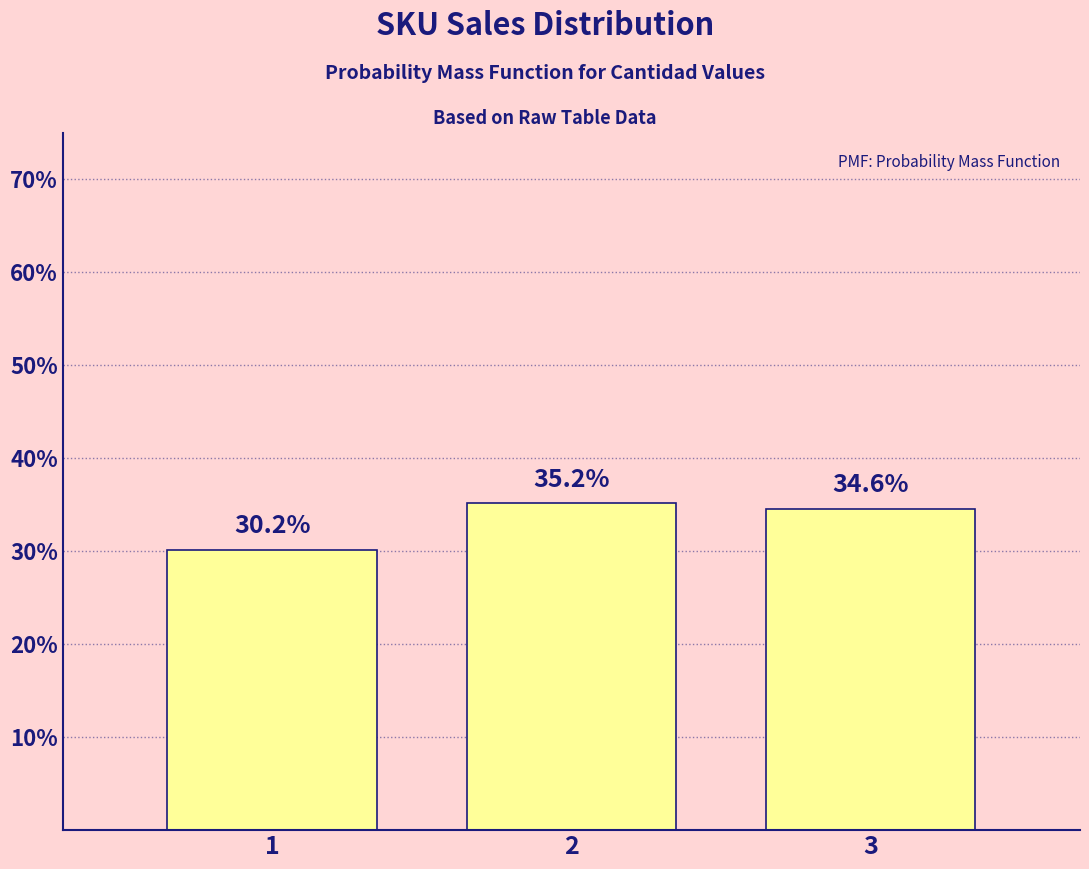

Which category has the lowest value across all series?

1